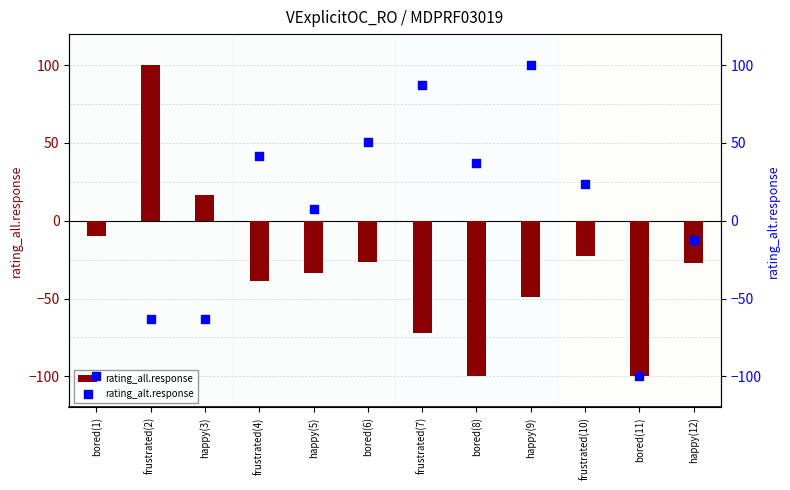

At which category is the sum across all series the highest?

happy(9)